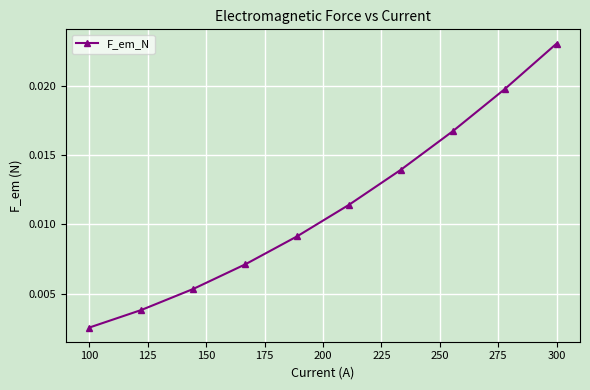

True or false: the data has more than 2 interior local peaks.

False